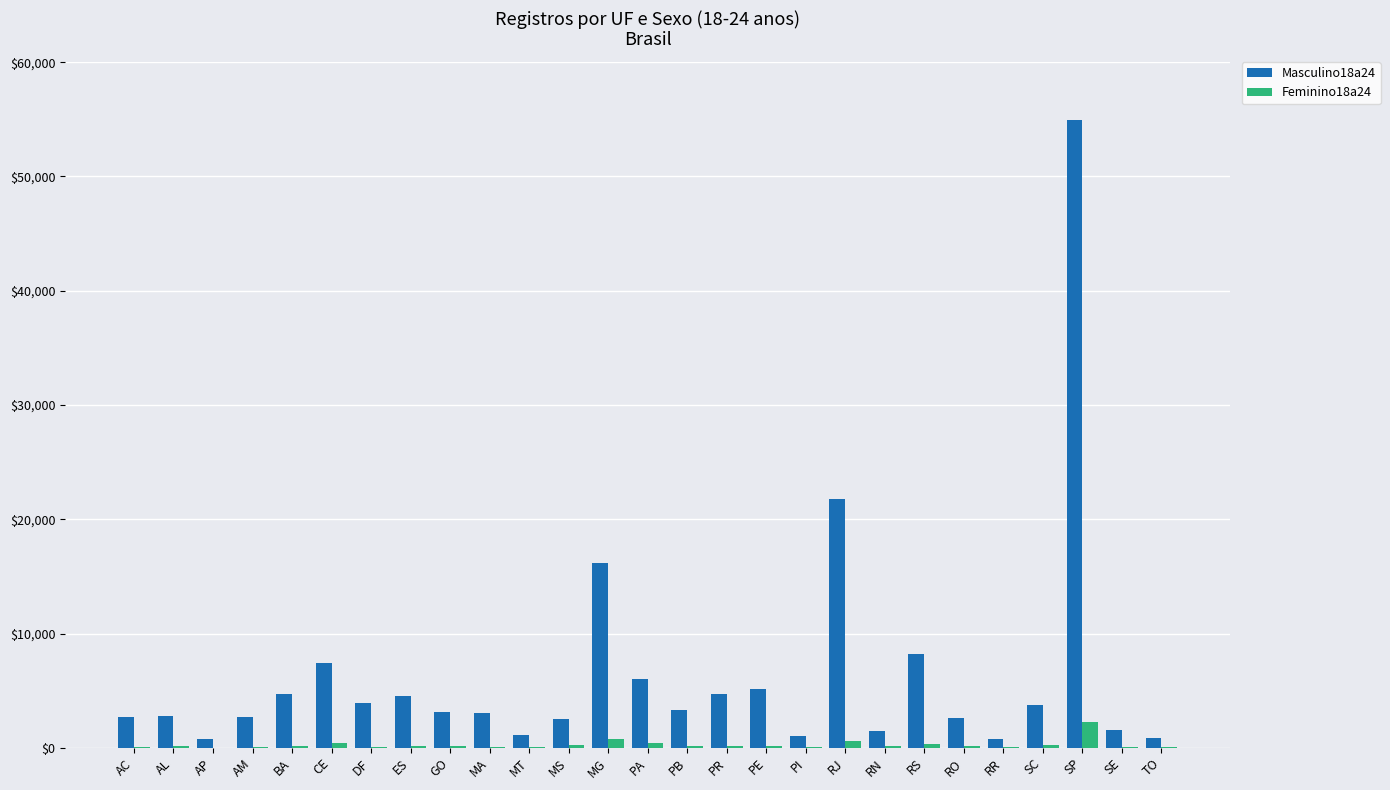

What are all the series names shown in the legend?

Masculino18a24, Feminino18a24